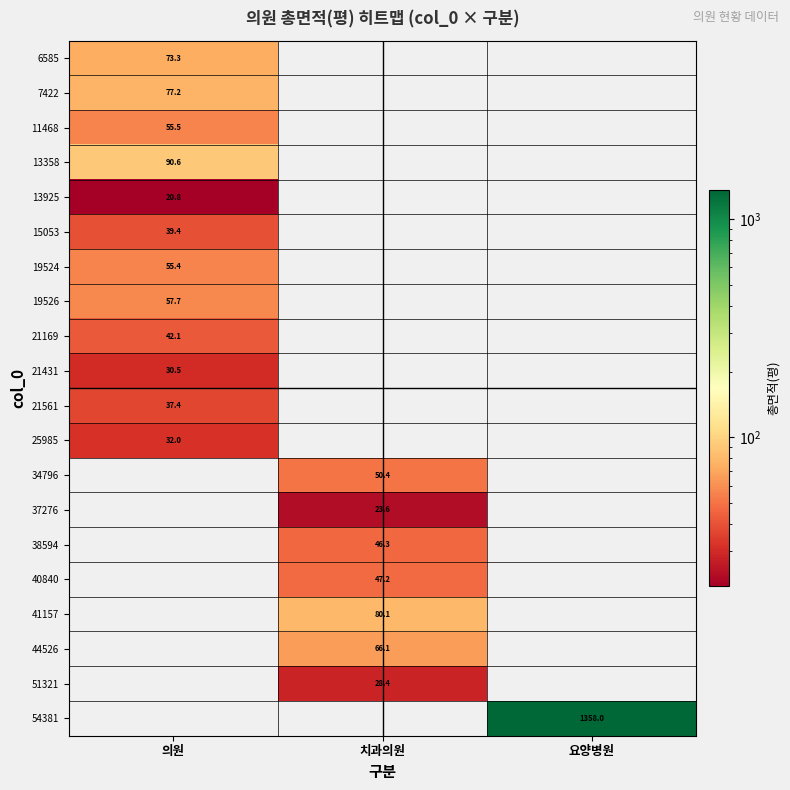

Count the number of data series in this chart.

20